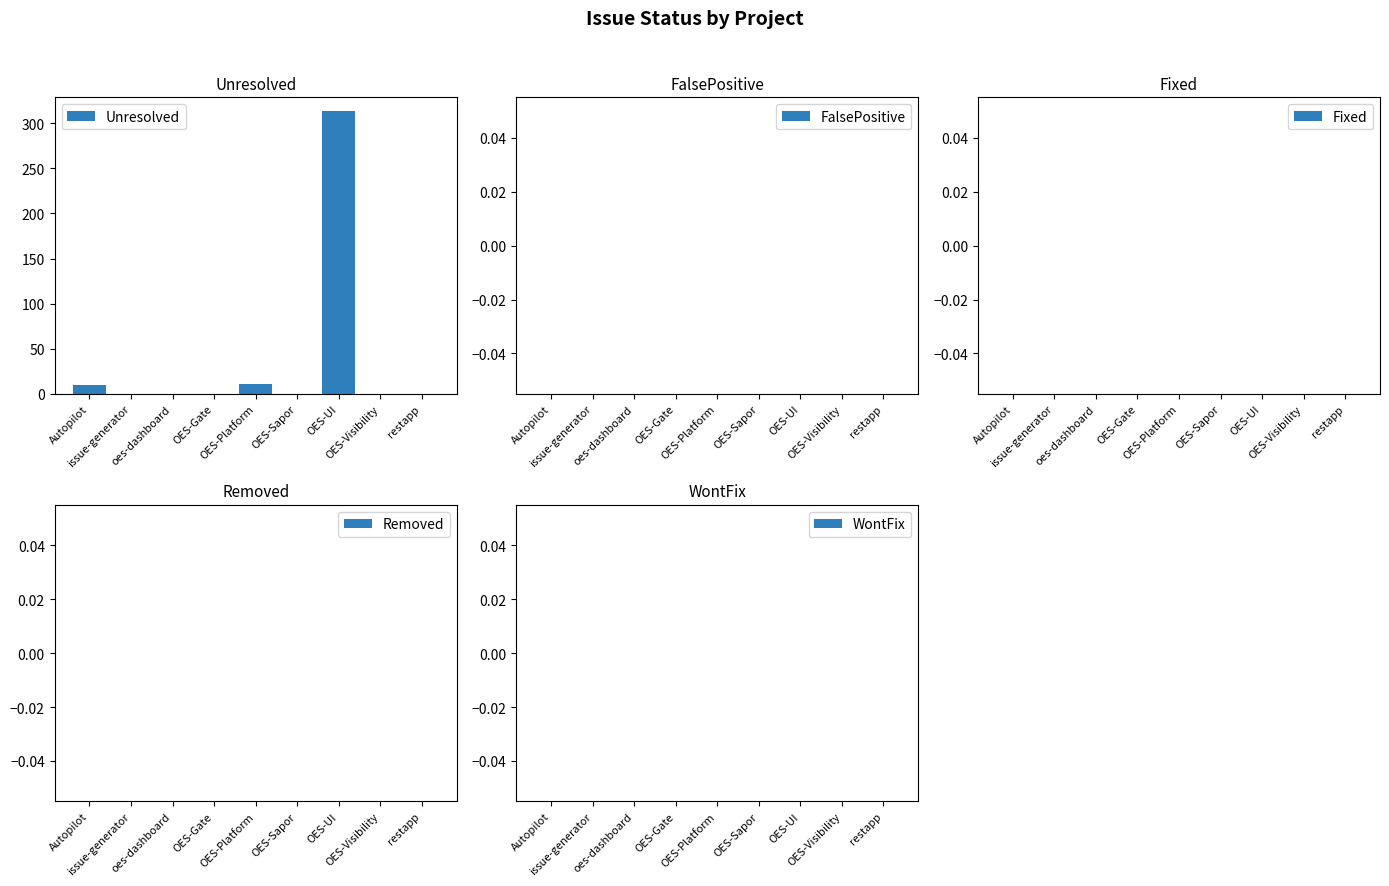

What is the sum of all values?

334